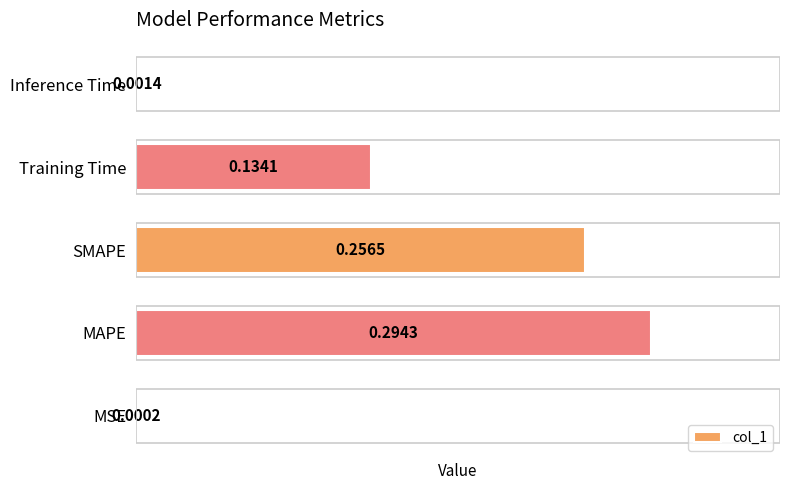

Which has a higher value, Inference Time or SMAPE?

SMAPE